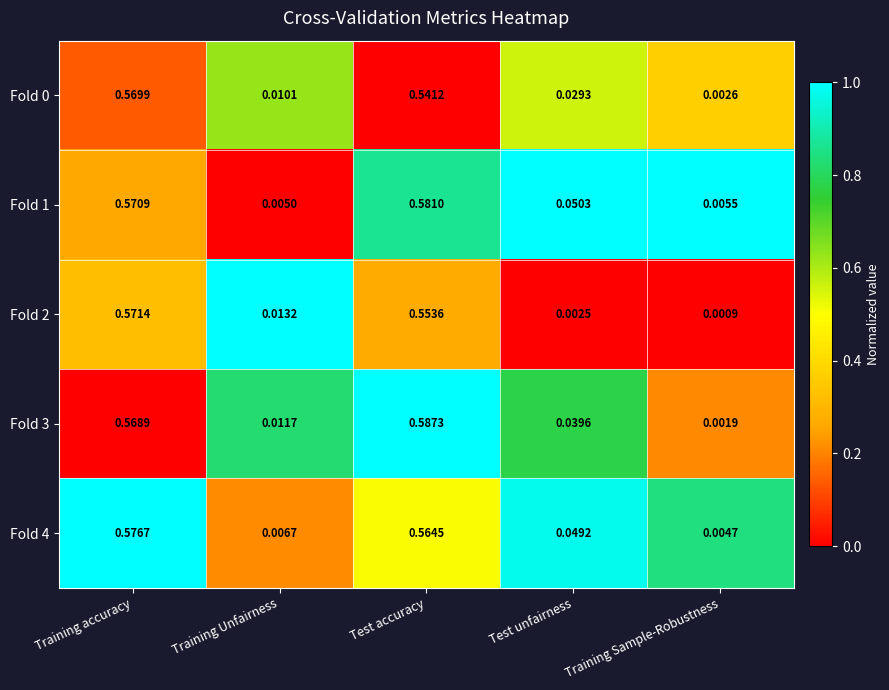

At which category does the chart reach its peak across all series?

Test accuracy